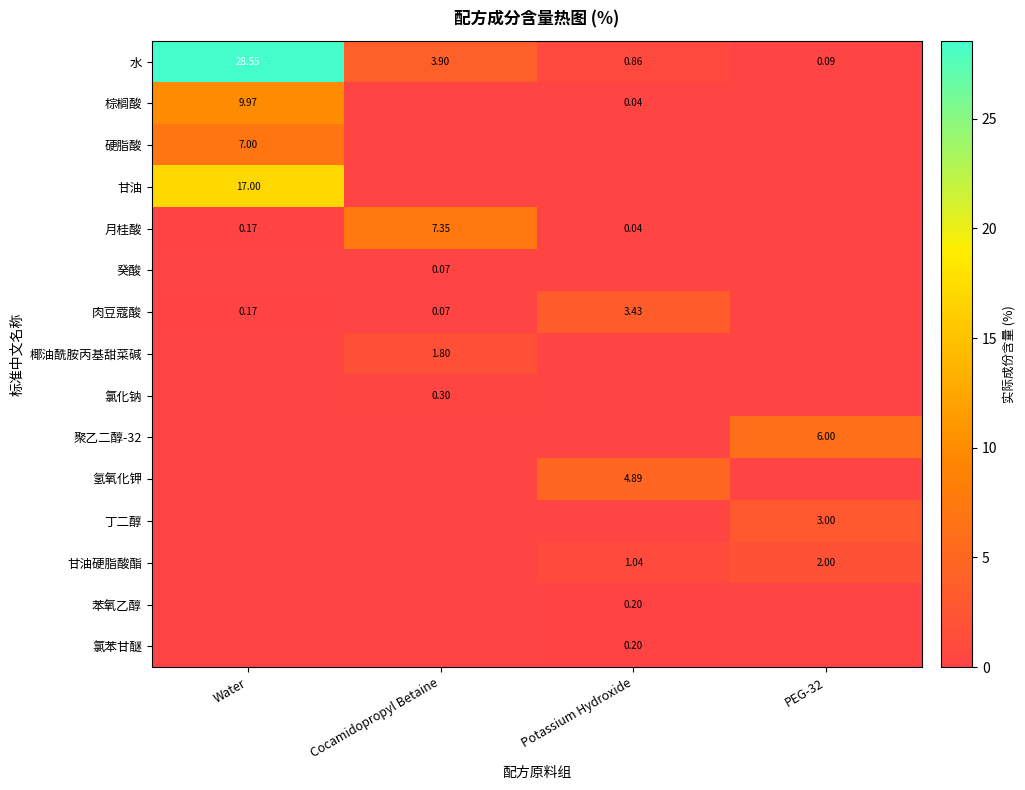

At how many categories does at least one series exceed 27?

1